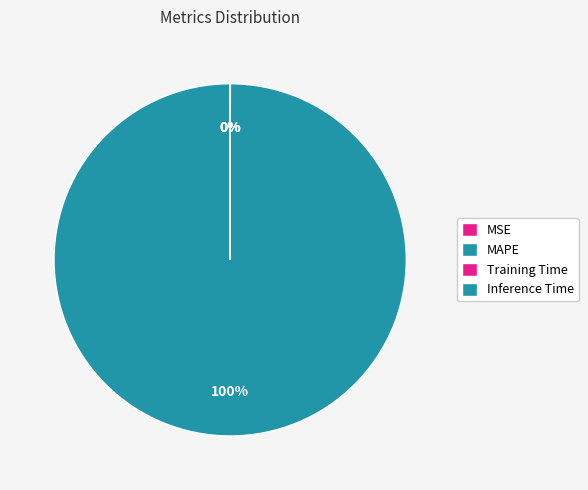

Which category accounts for the majority?

MAPE